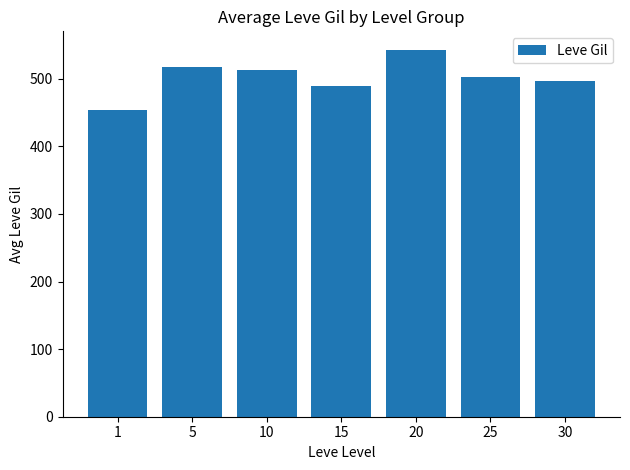

Which category has the highest value across all series?

20